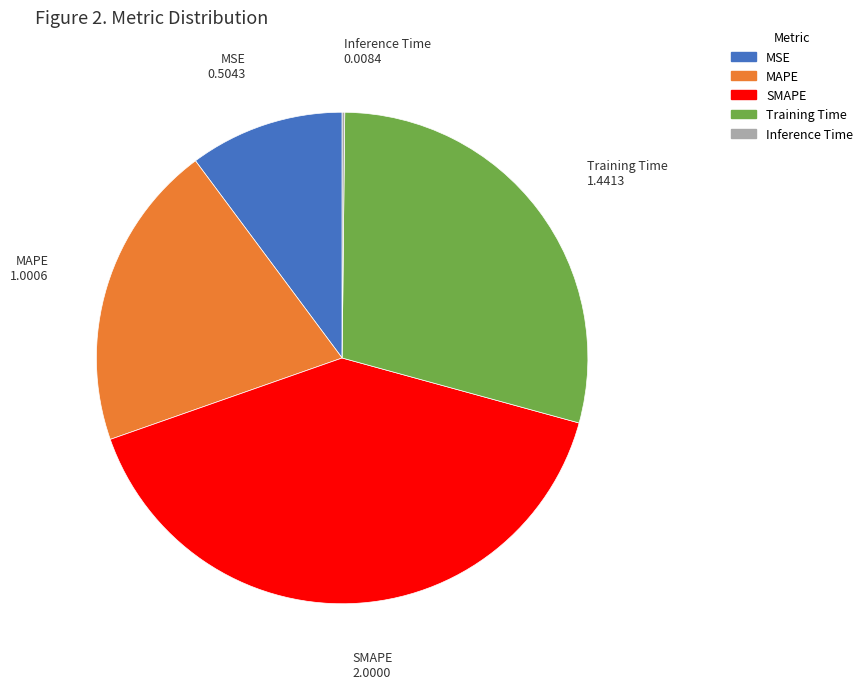

Do MSE and Training Time together represent more than half of the pie?

No